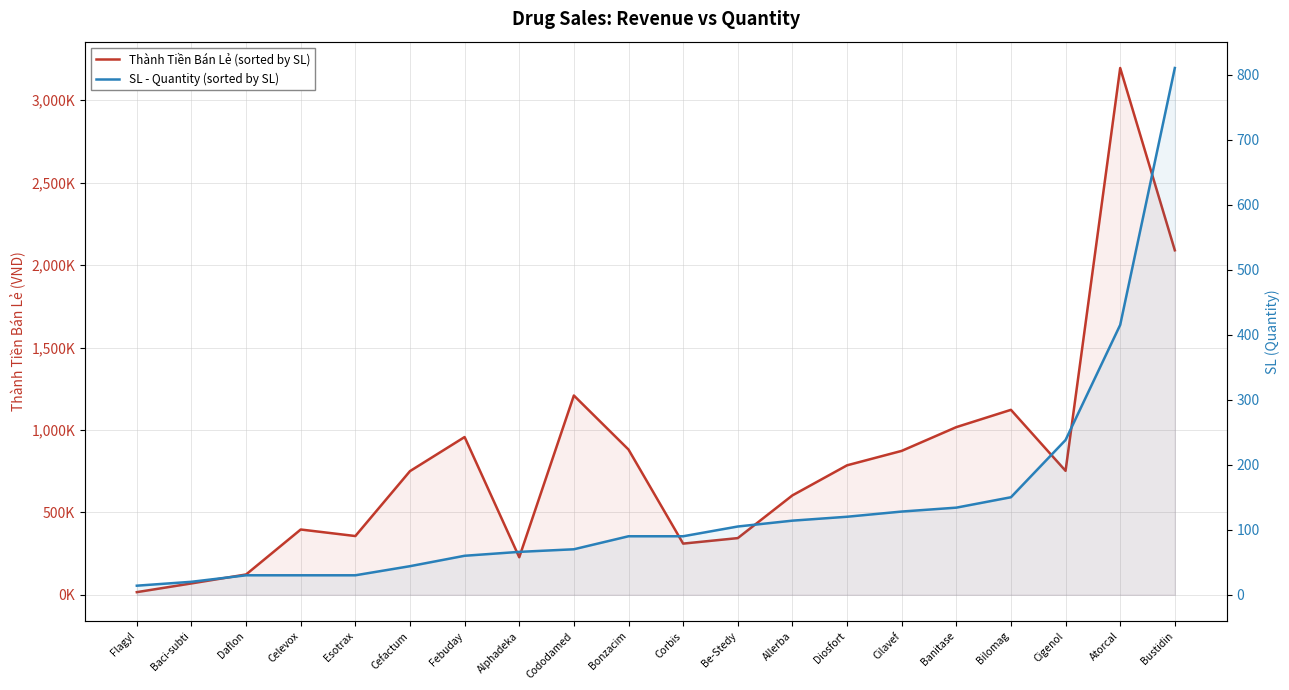

Which has a higher value, Cododamed or Be-Stedy?

Cododamed